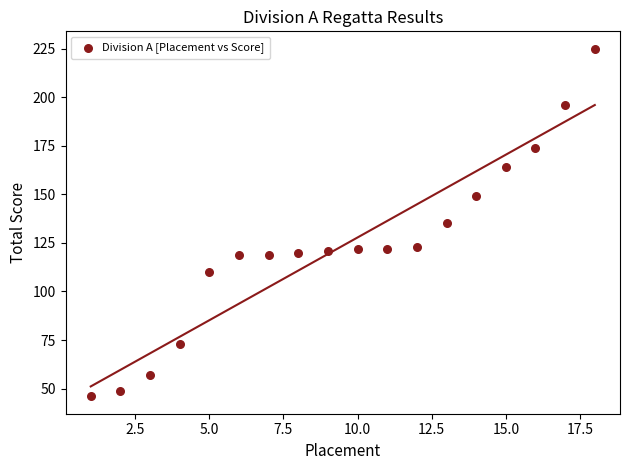

What is the range of X values (max minus min)?

17